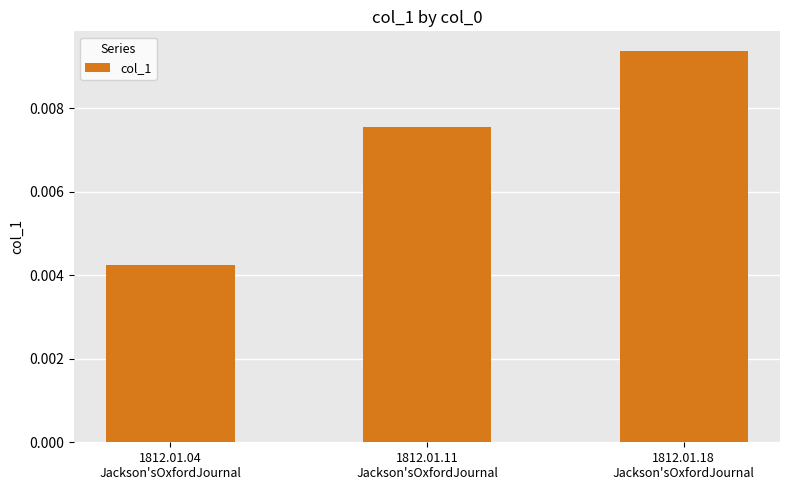

List the labels in order of value, smallest first.

1812.01.04
Jackson'sOxfordJournal, 1812.01.11
Jackson'sOxfordJournal, 1812.01.18
Jackson'sOxfordJournal